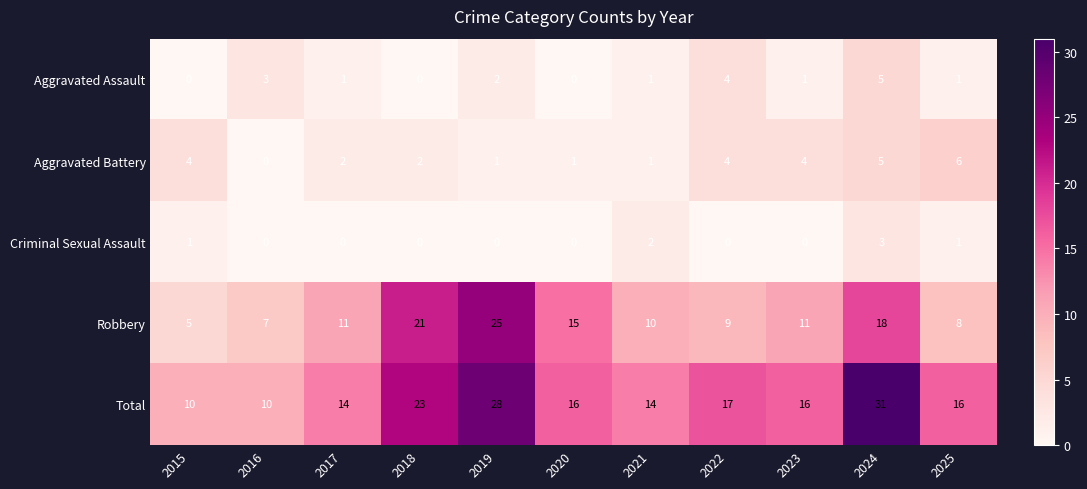

What is the total value across all series at 2016?

20